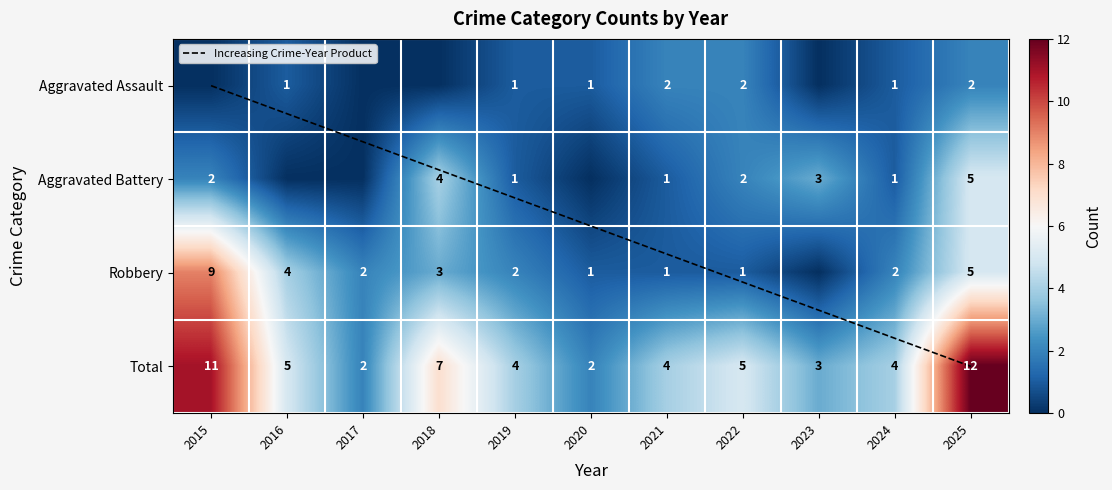

Rank the categories by Aggravated Assault value from lowest to highest.

2015, 2017, 2018, 2023, 2016, 2019, 2020, 2024, 2021, 2022, 2025